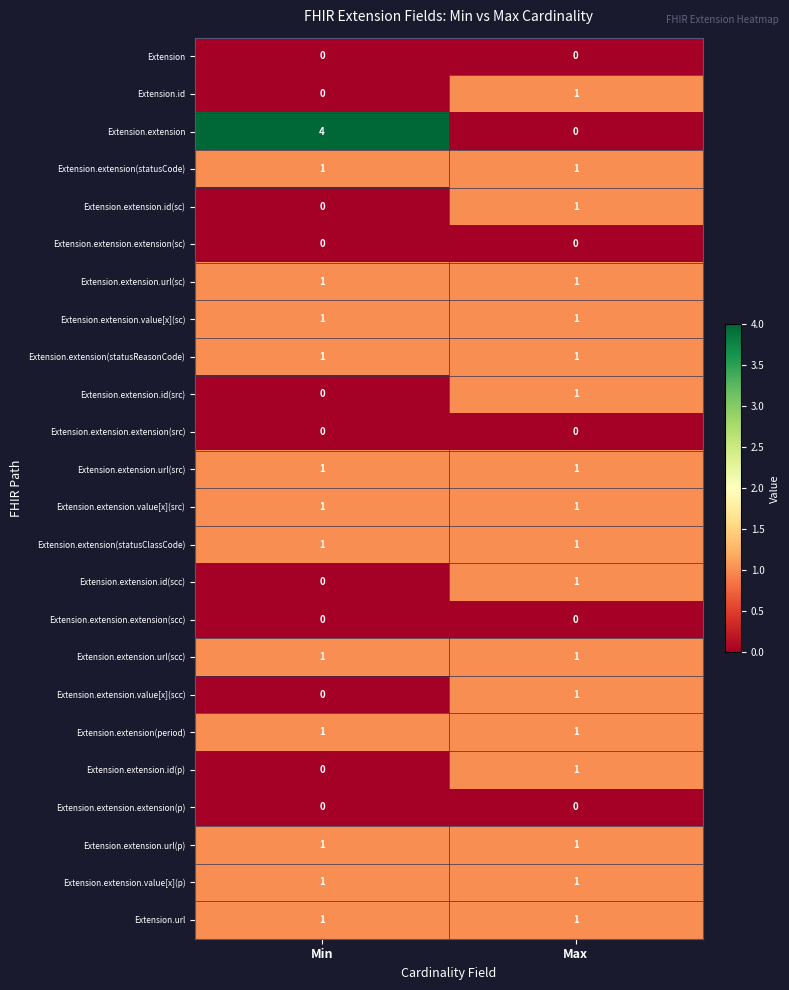

Is it true that Extension.extension.url(scc) equals 2 at Min?

False